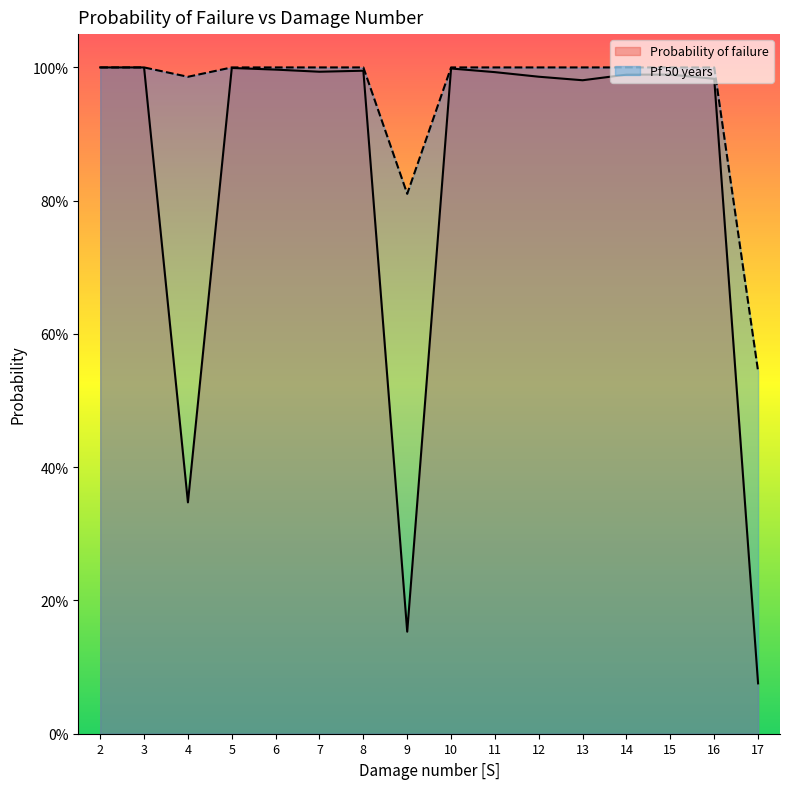

Which has a higher value, 17 or 4?

4